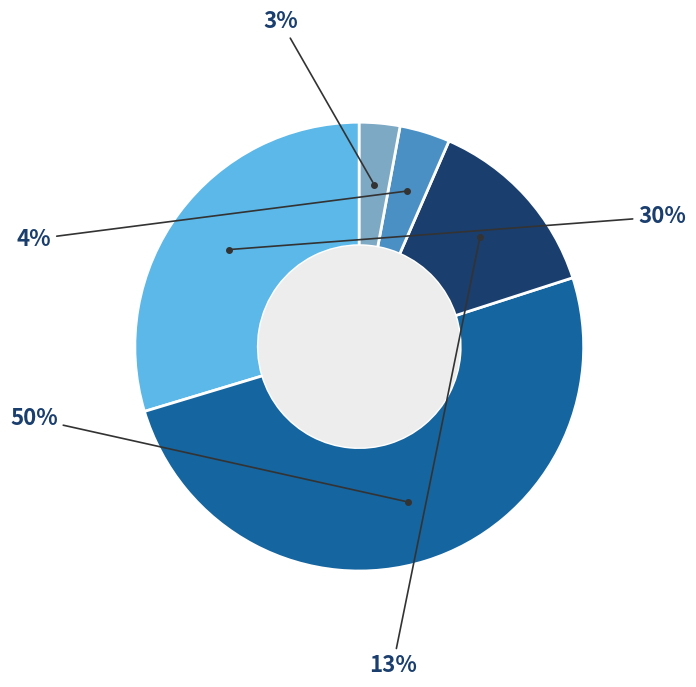

How many slices are in this pie chart?

5